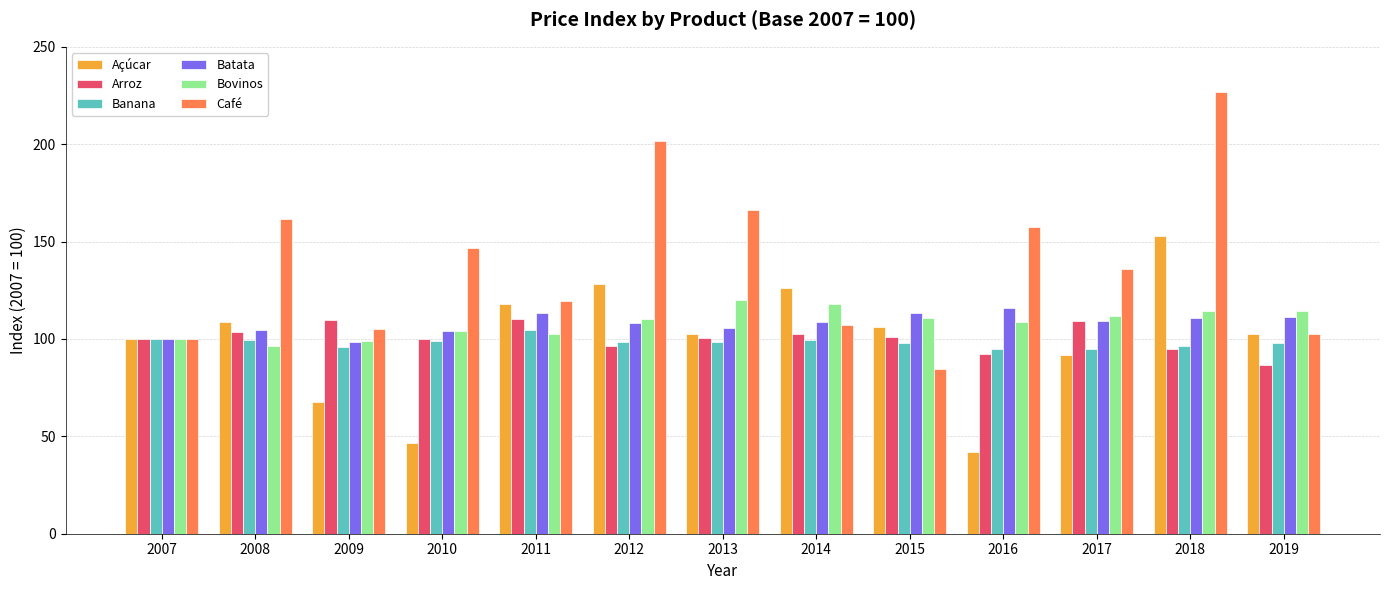

What is the sum of all Batata values?

1402.5